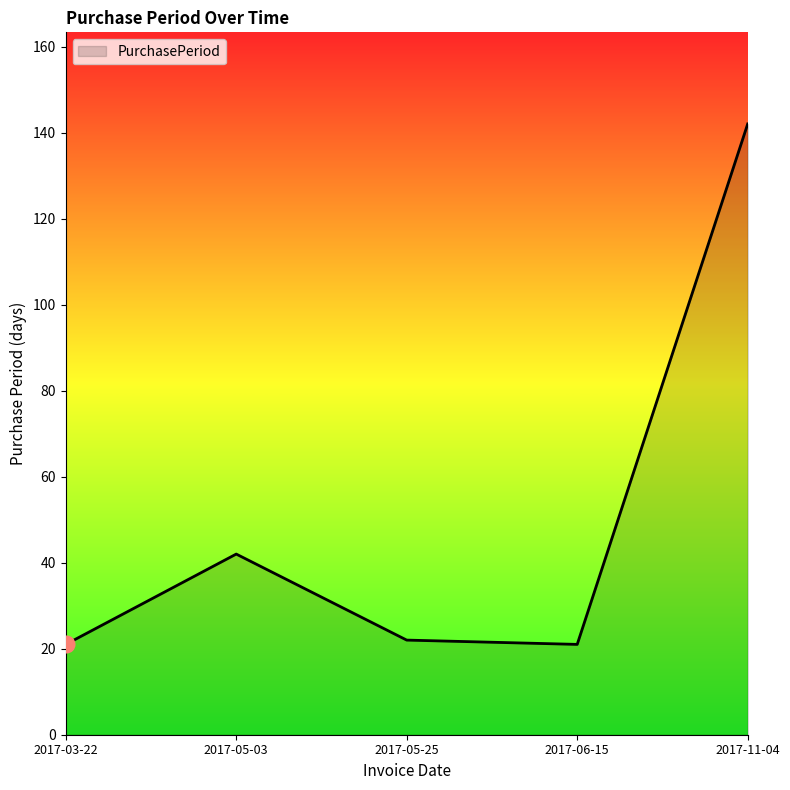

Is it true that the value at 2017-05-03 is 42?

True